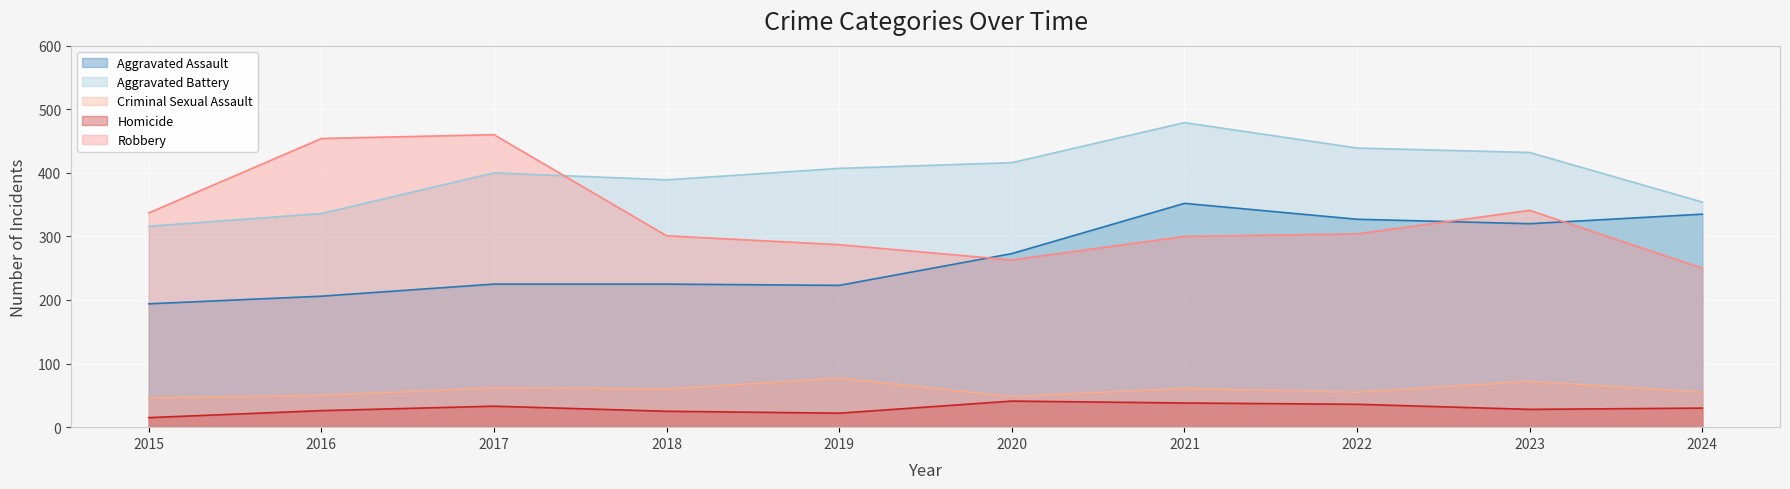

Is it true that Criminal Sexual Assault equals 48 at 2020?

True